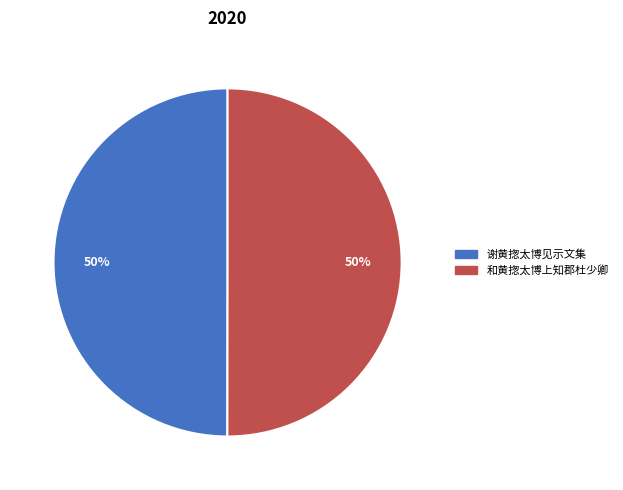

What percentage is the 谢黄揔太博见示文集 slice, to the nearest percent?

50%